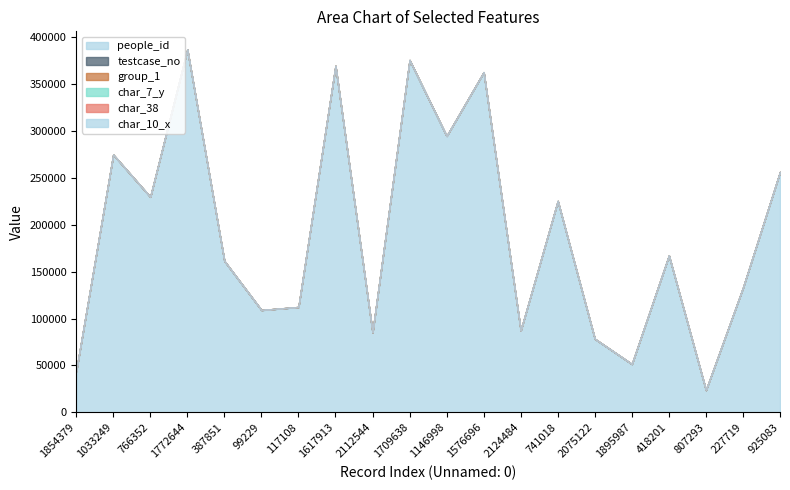

What is the spread (max minus min) of values at 1146998?

294918